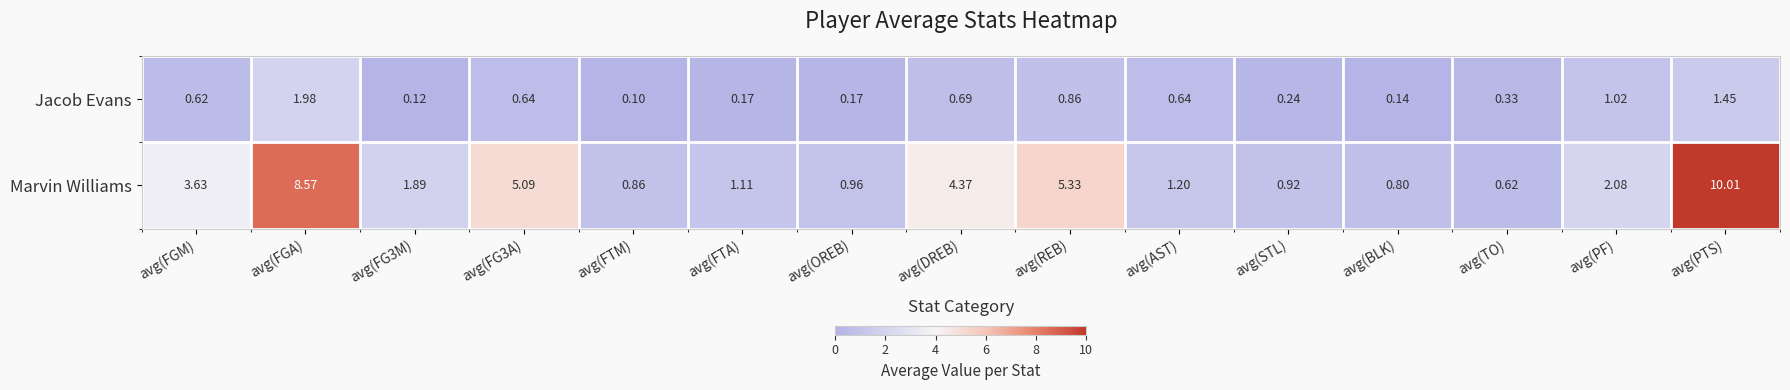

Between avg(FTM) and avg(BLK), which series saw the biggest shift?

Marvin Williams